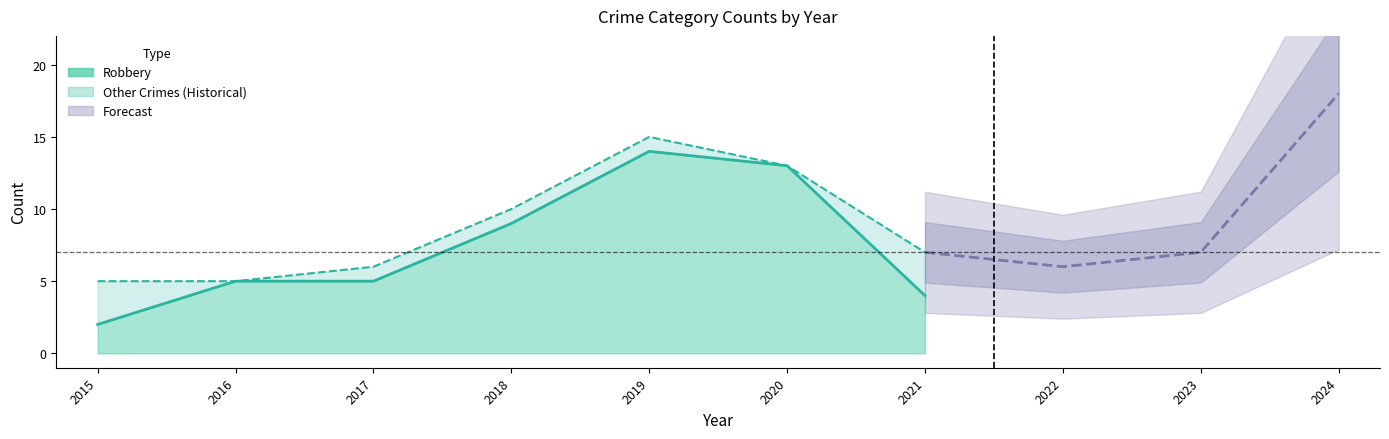

What is the sum of the Robbery values at 2017 and 2020?

18